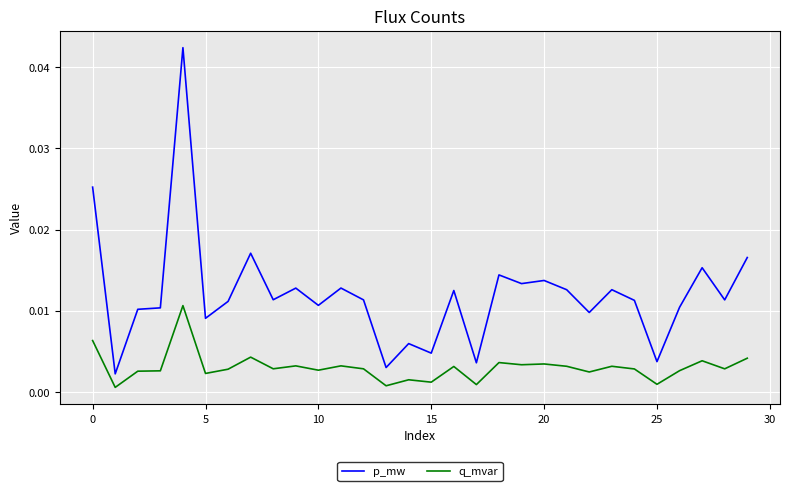

List the series in order of their peak value, highest first.

p_mw, q_mvar